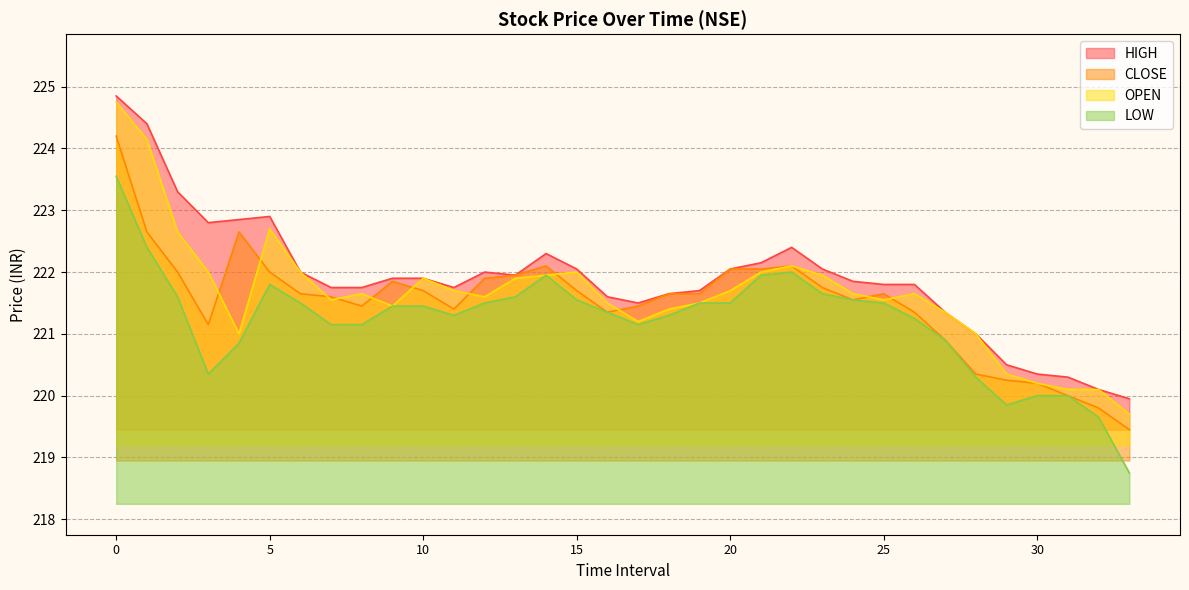

How many lines are shown in the chart?

4